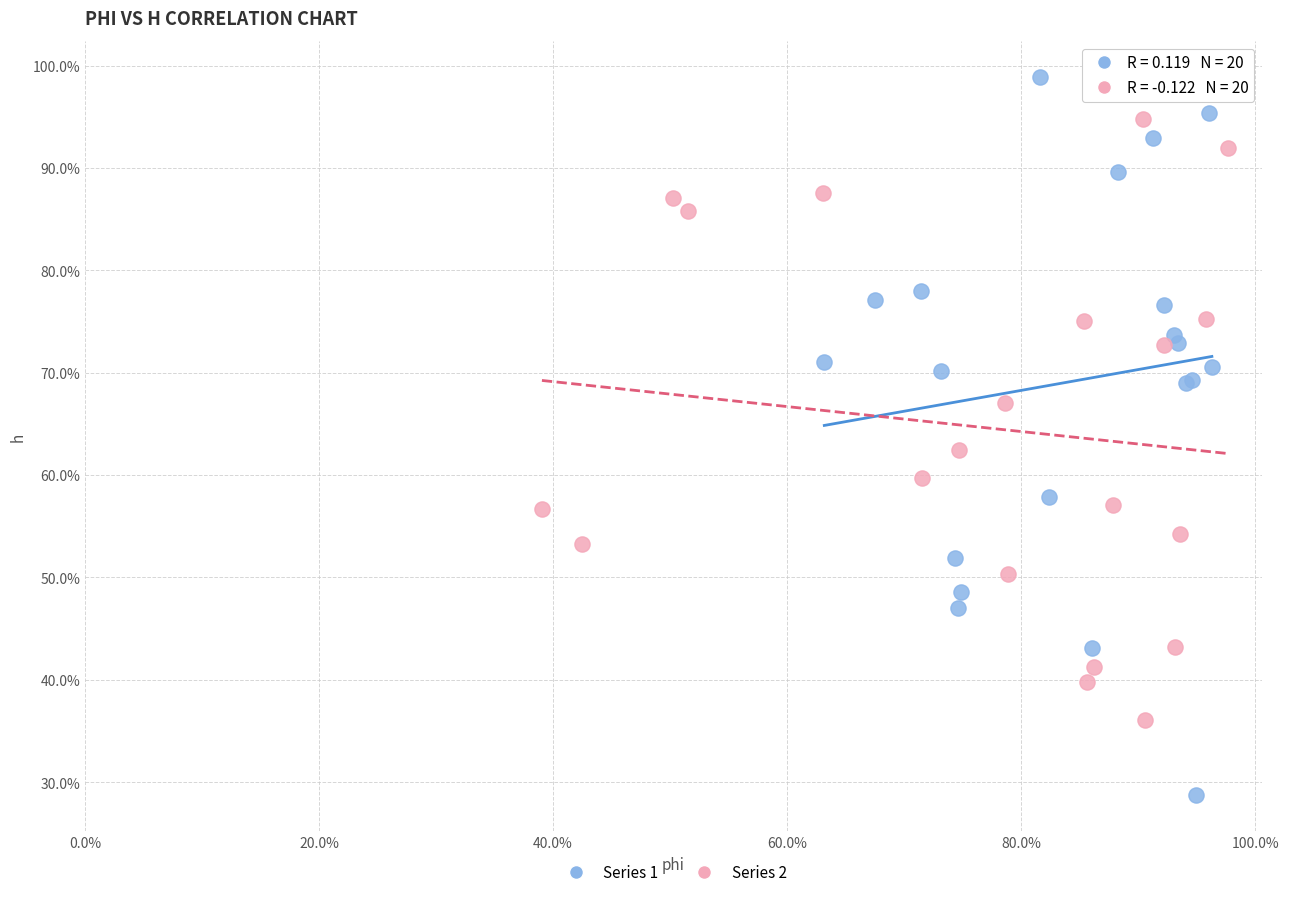

Which series reaches the maximum Y coordinate?

Series 1